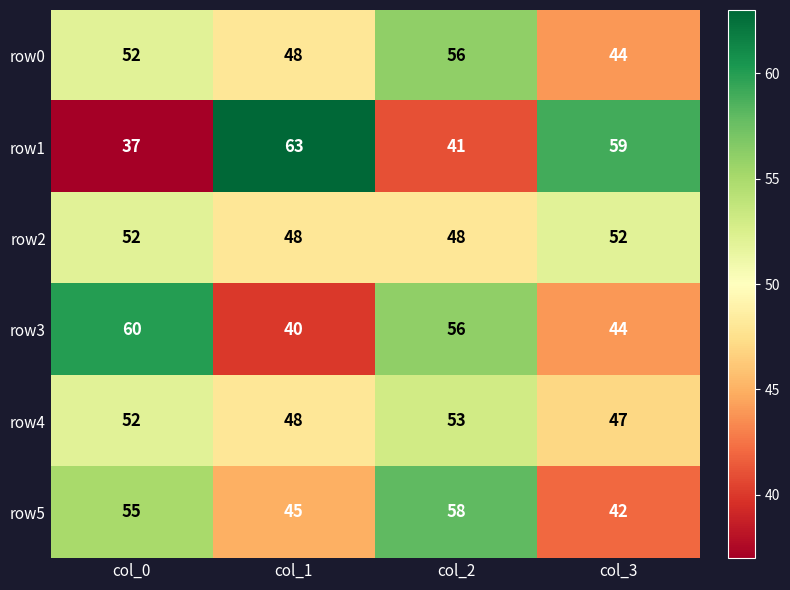

What is the difference between the second highest and minimum values in the row2 series?

4